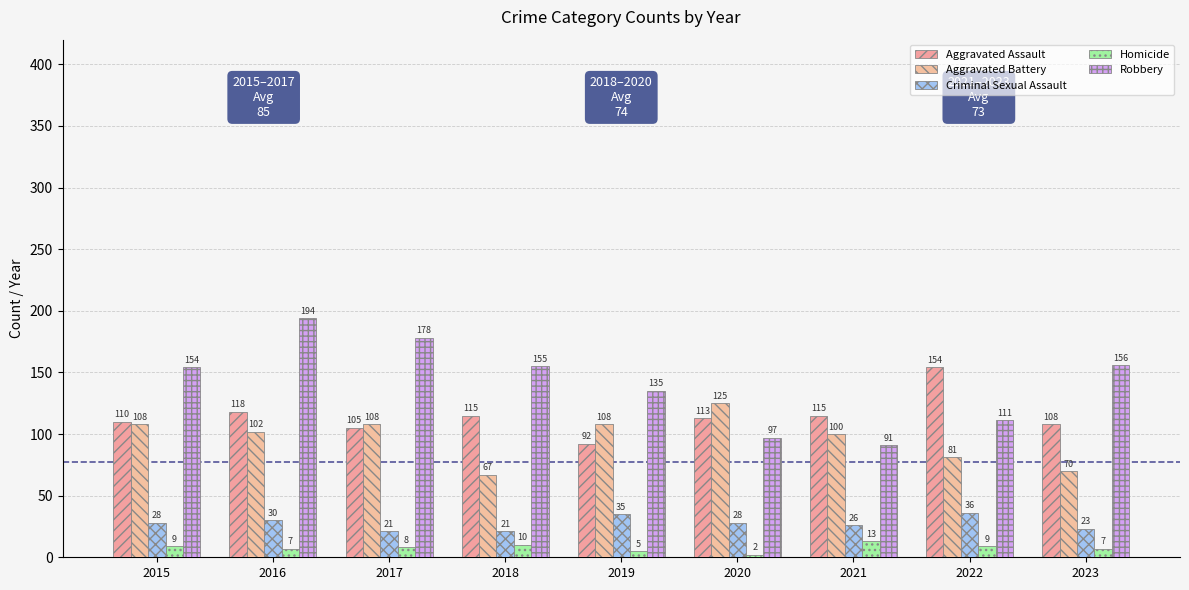

At how many categories does at least one series exceed 124?

8